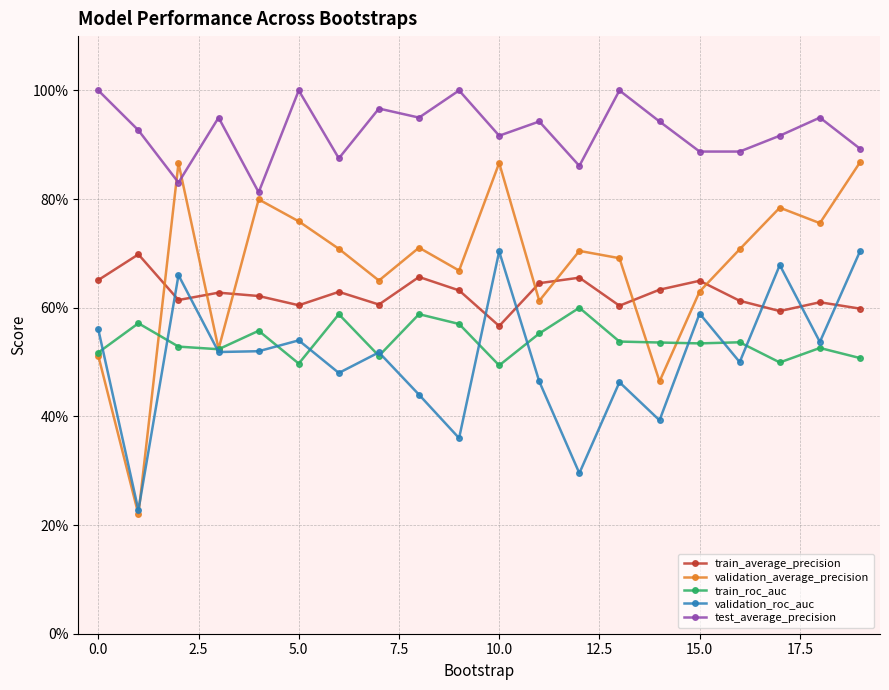

Reading left to right, extract all data points from this chart.

train_average_precision: 0.7	0.7	0.6	0.6	0.6	0.6	0.6	0.6	0.7	0.6	0.6	0.6	0.7	0.6	0.6	0.6	0.6	0.6	0.6	0.6
validation_average_precision: 0.5	0.2	0.9	0.5	0.8	0.8	0.7	0.7	0.7	0.7	0.9	0.6	0.7	0.7	0.5	0.6	0.7	0.8	0.8	0.9
train_roc_auc: 0.5	0.6	0.5	0.5	0.6	0.5	0.6	0.5	0.6	0.6	0.5	0.6	0.6	0.5	0.5	0.5	0.5	0.5	0.5	0.5
validation_roc_auc: 0.6	0.2	0.7	0.5	0.5	0.5	0.5	0.5	0.4	0.4	0.7	0.5	0.3	0.5	0.4	0.6	0.5	0.7	0.5	0.7
test_average_precision: 1.0	0.9	0.8	0.9	0.8	1.0	0.9	1.0	0.9	1.0	0.9	0.9	0.9	1.0	0.9	0.9	0.9	0.9	0.9	0.9